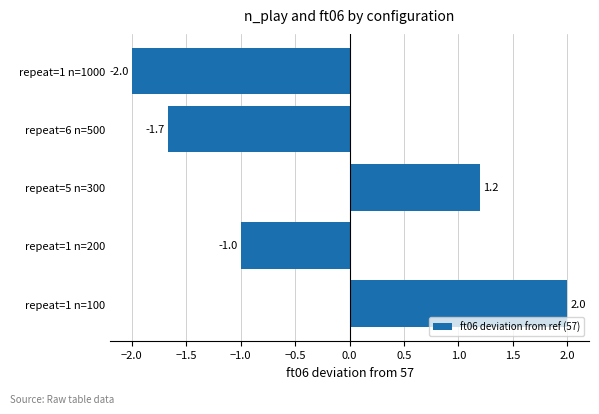

Does the chart contain any negative values?

Yes